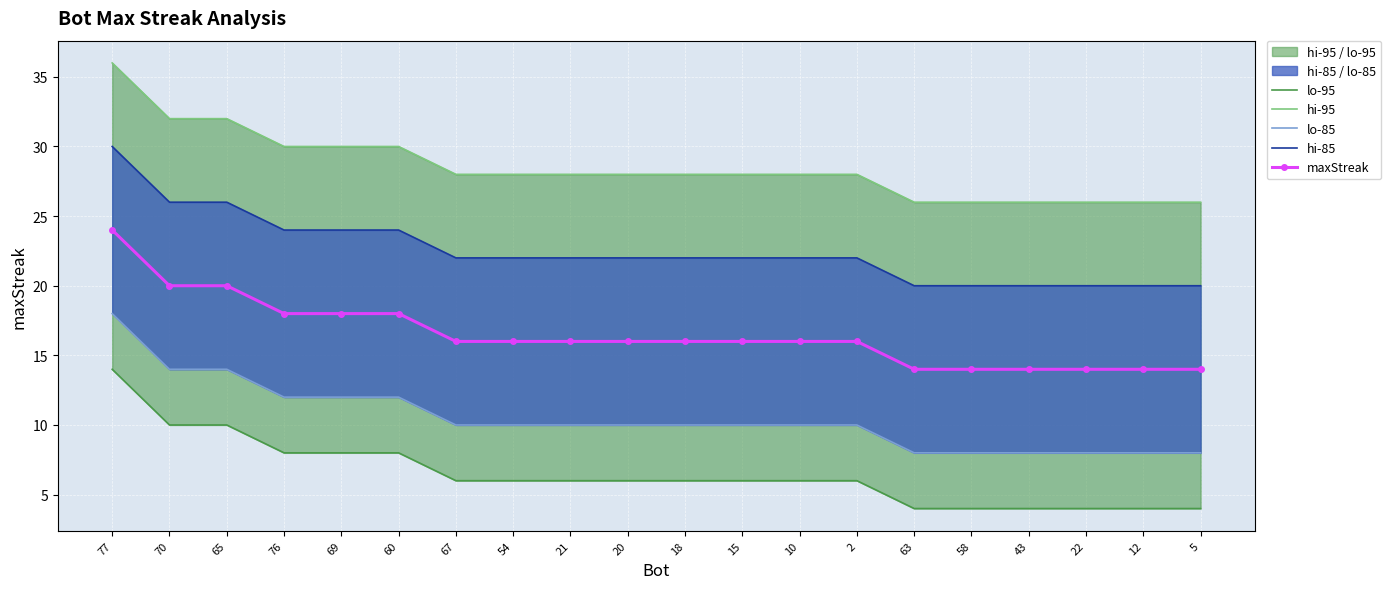

True or false: hi-85 has a value of 24 at 69.

True